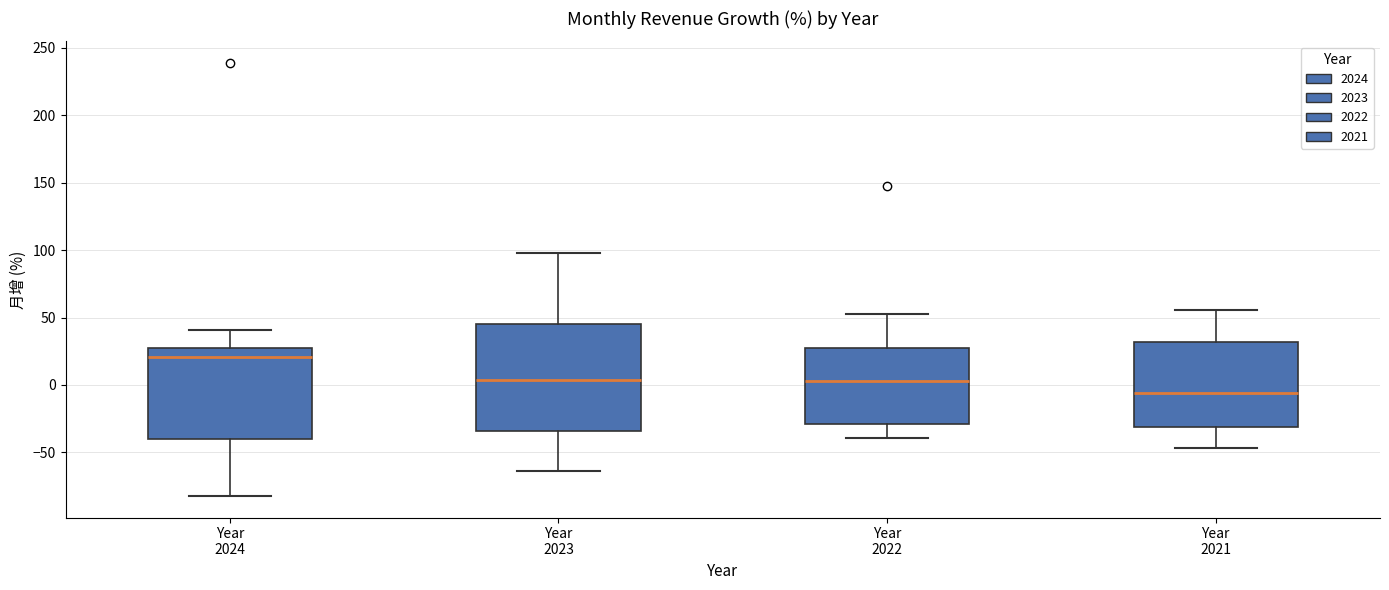

Which box's median line is the highest?

Year 2024